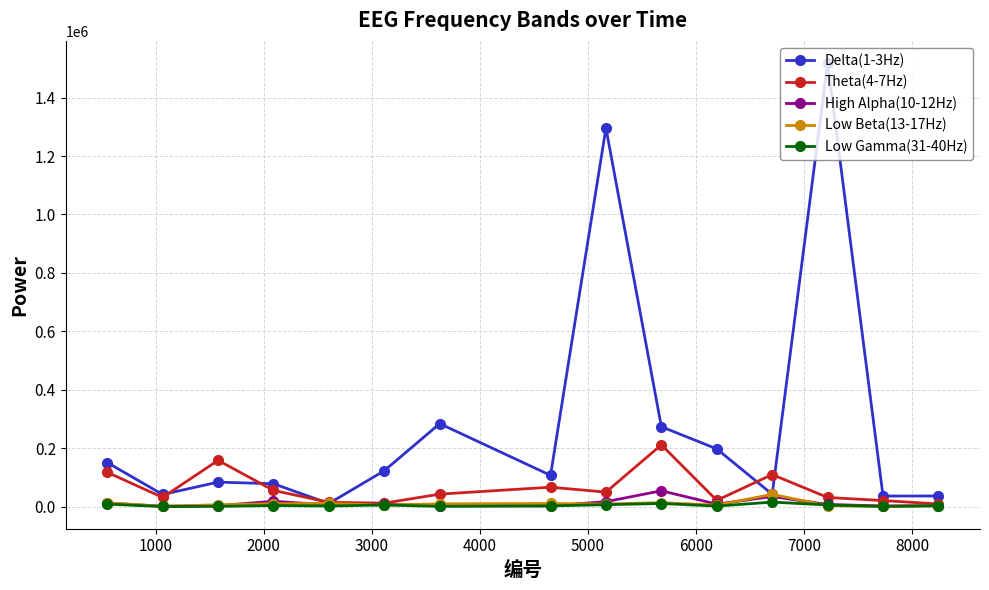

Which series has the largest total across all categories?

Delta(1-3Hz)